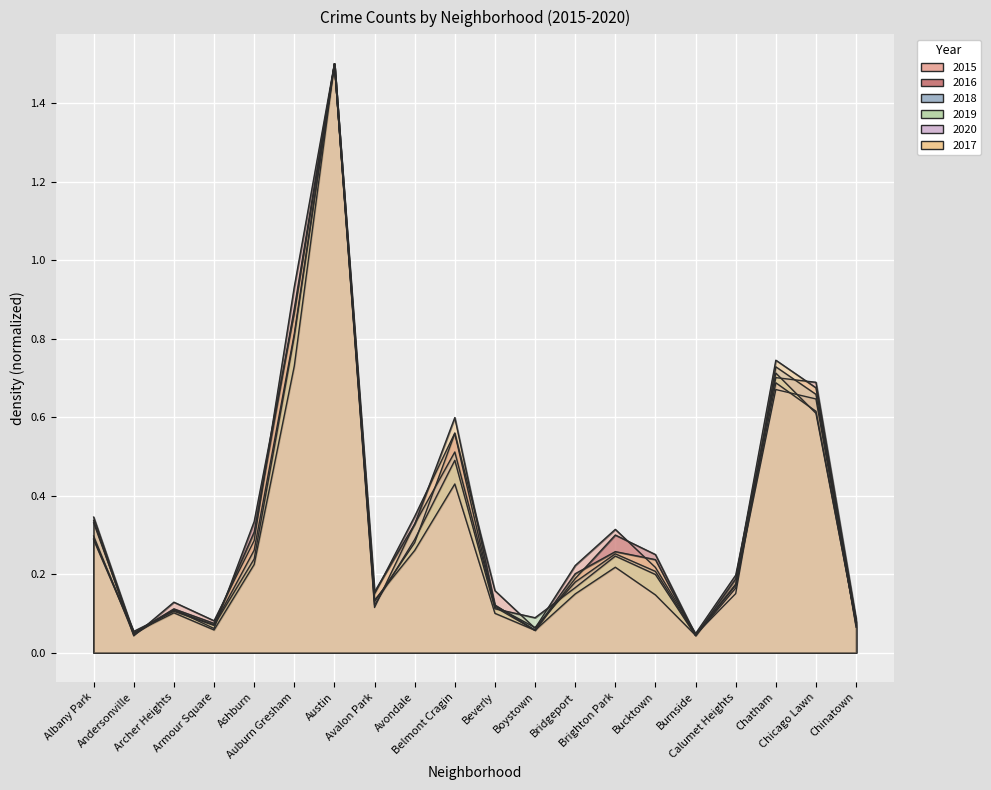

What is the label of the 6th point from the right?

Bucktown